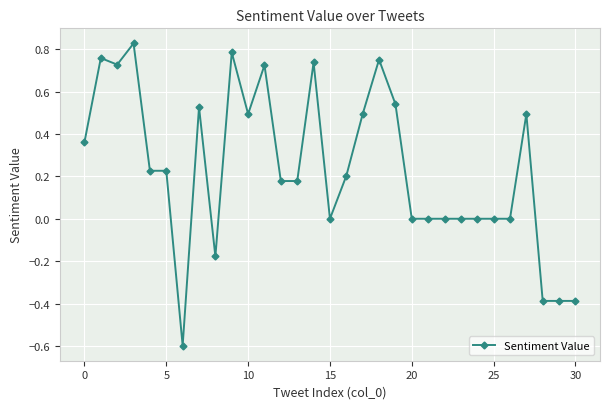

What is the minimum value shown in the chart?

-0.6